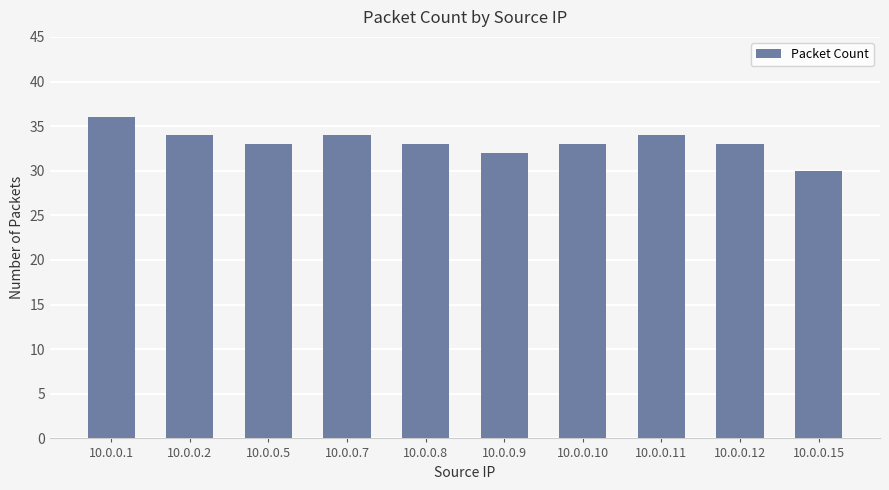

Count the number of categories in the chart.

10